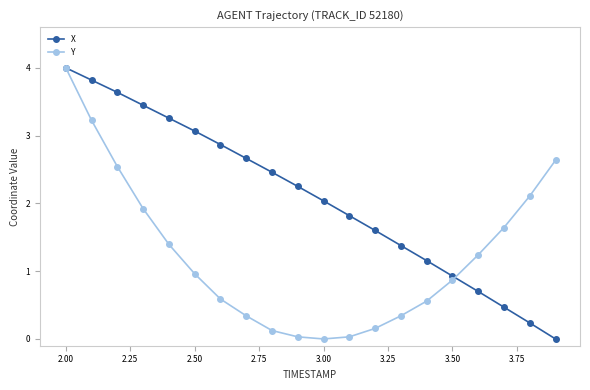

True or false: X has more than 0 points higher than both neighbors.

False